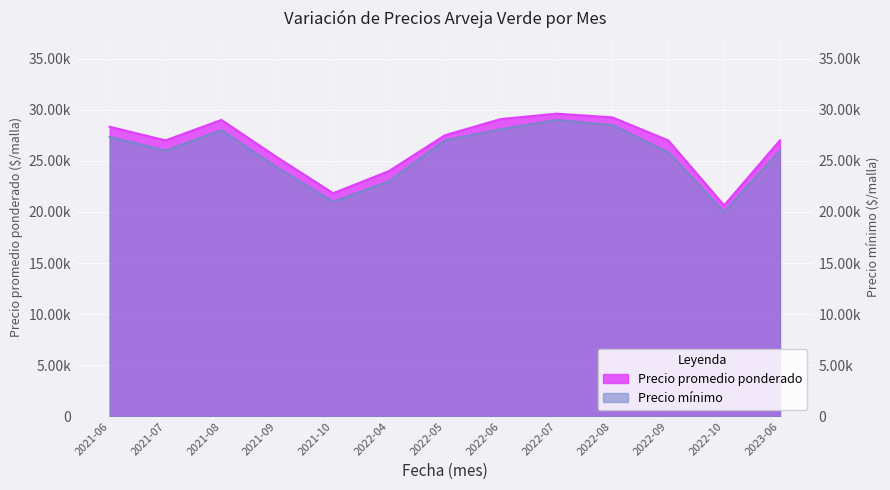

What is the spread (max minus min) of values at 2021-08?

1000